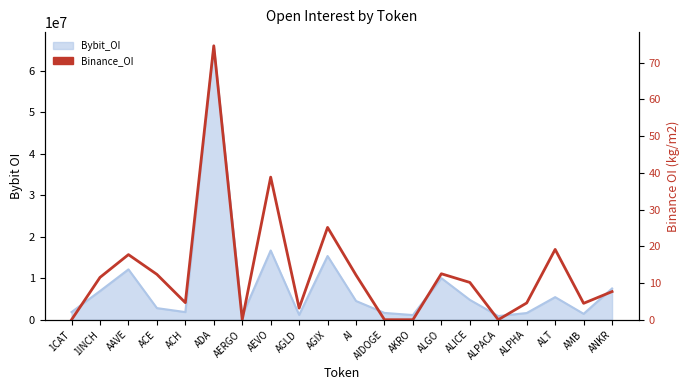

The chart shows a value of 12.4 at ACE. True or false?

True